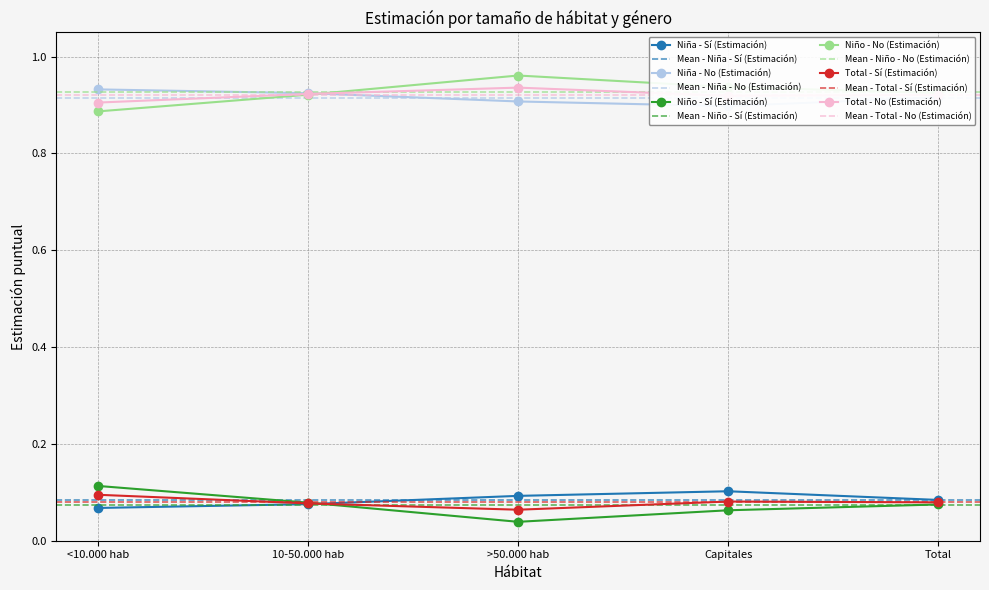

Count the Total - No (Estimación) values in the range 0 to 1.

5